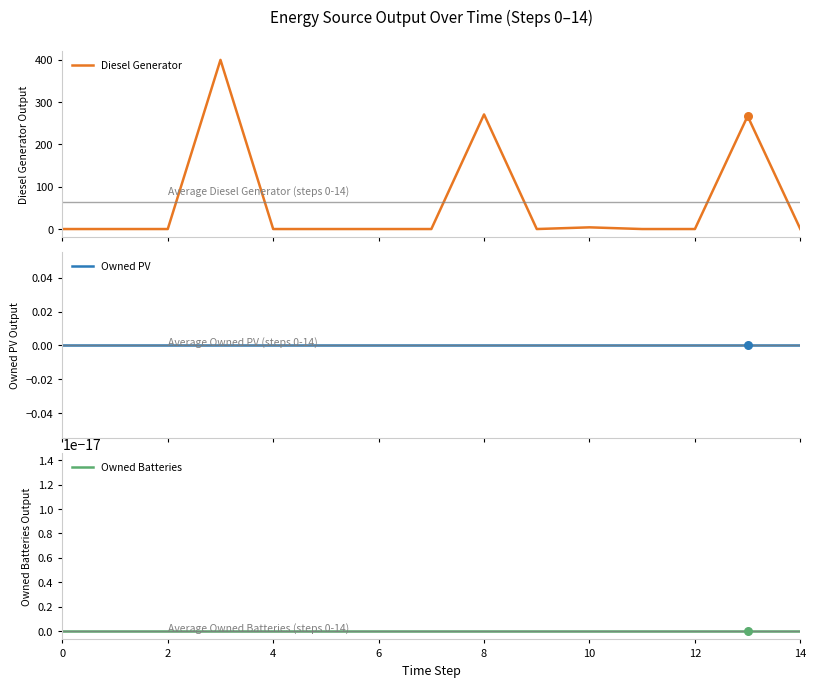

At how many categories does at least one series exceed 395?

1